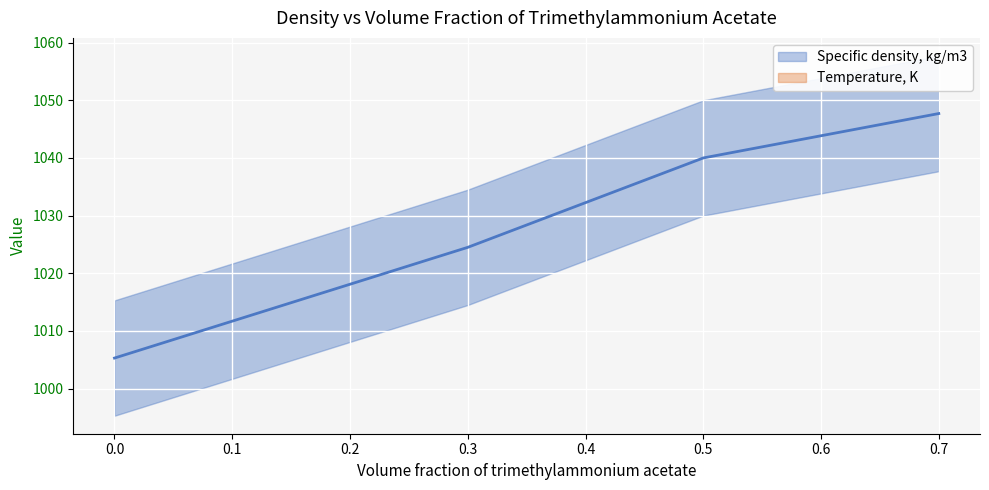

How many lines are shown in the chart?

1